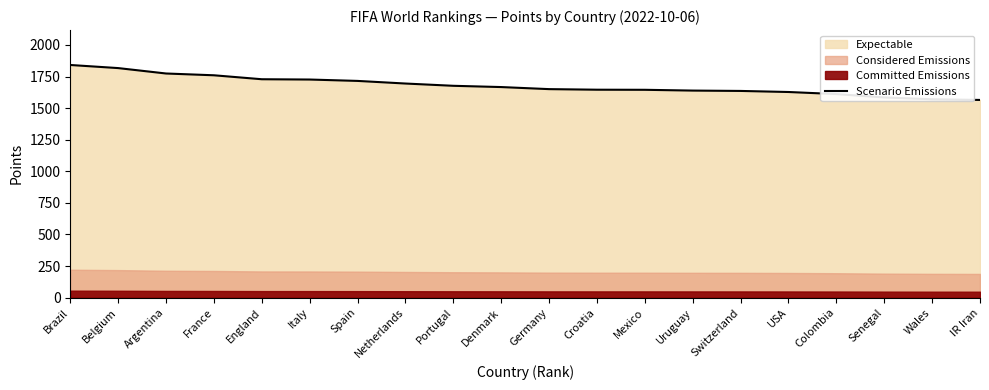

What is the difference between the maximum and second lowest values?

271.5